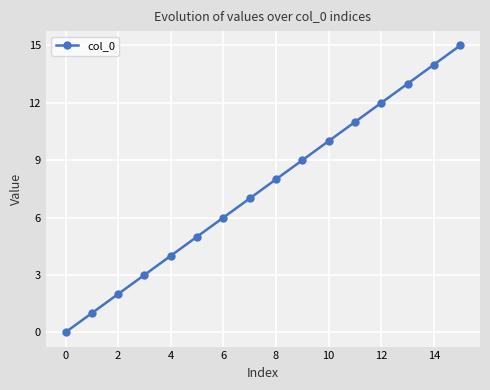

What is the difference between the second highest and second lowest values?

13